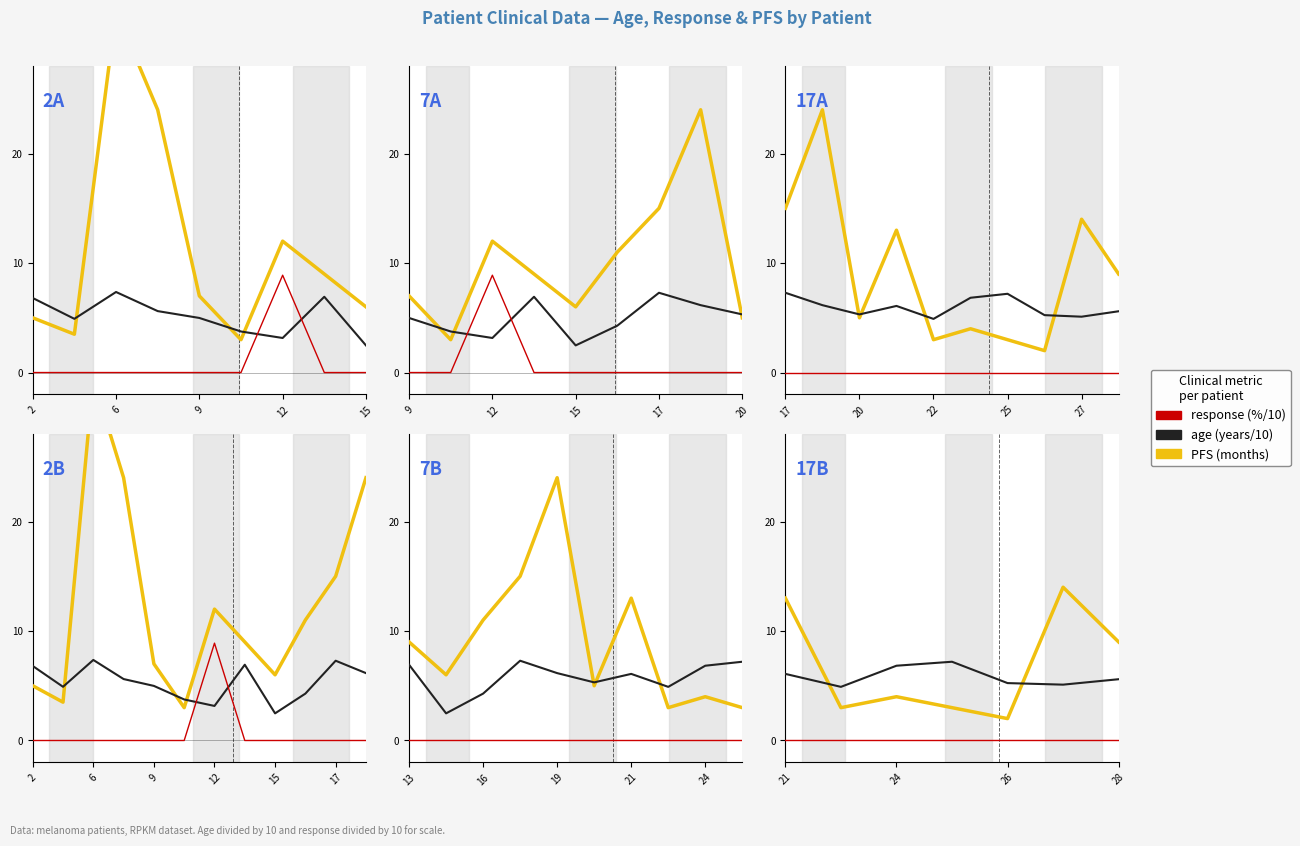

How many lines are shown in the chart?

3